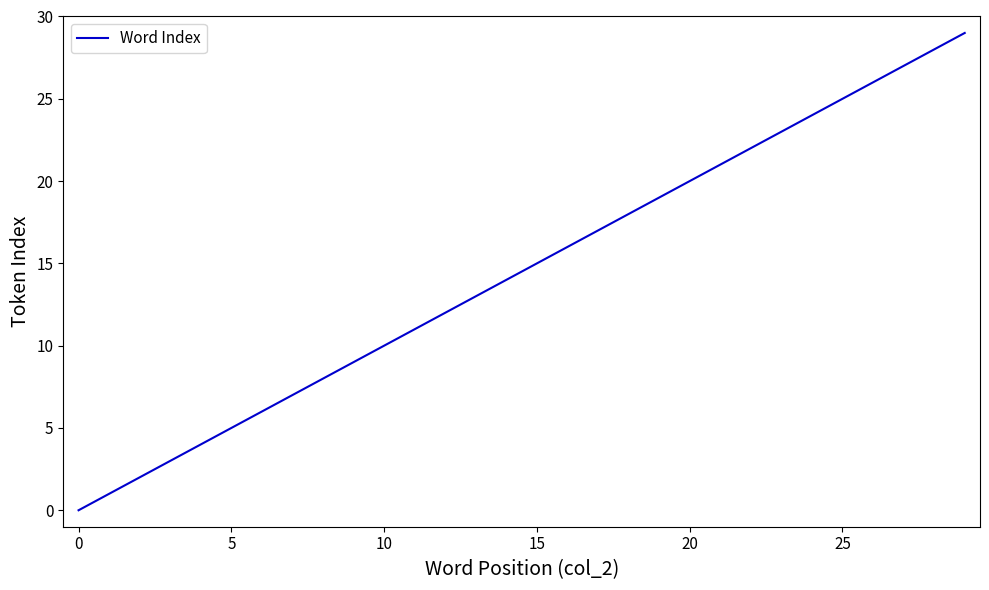

What is the difference between the maximum and minimum values?

29